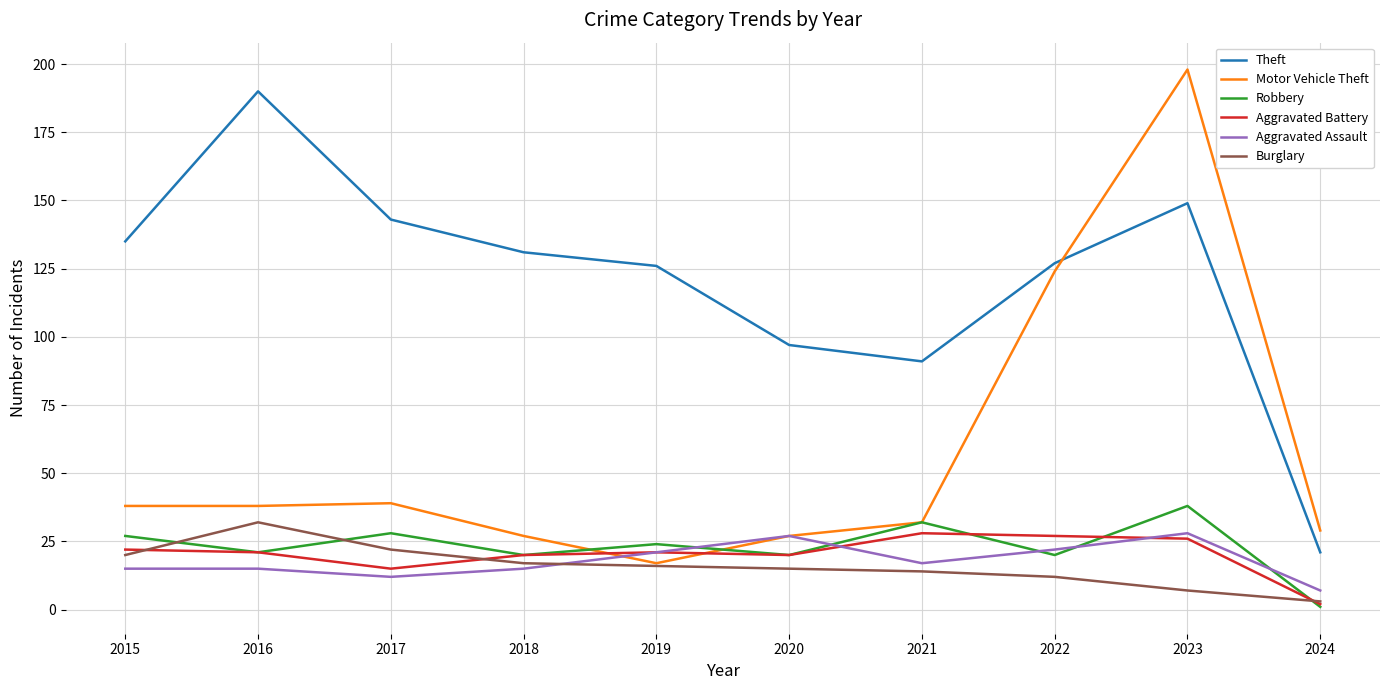

At which category is the sum across all series the highest?

2023